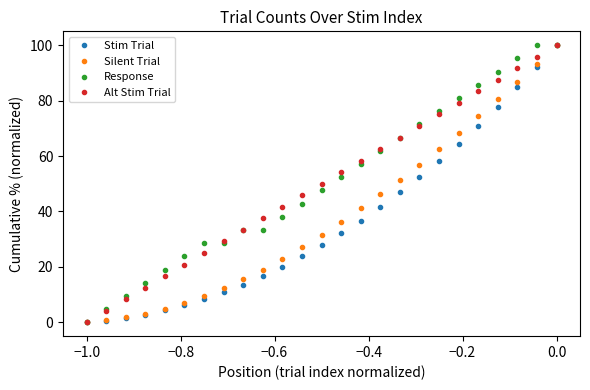

True or false: Silent Trial has more than 2 points higher than both neighbors.

False